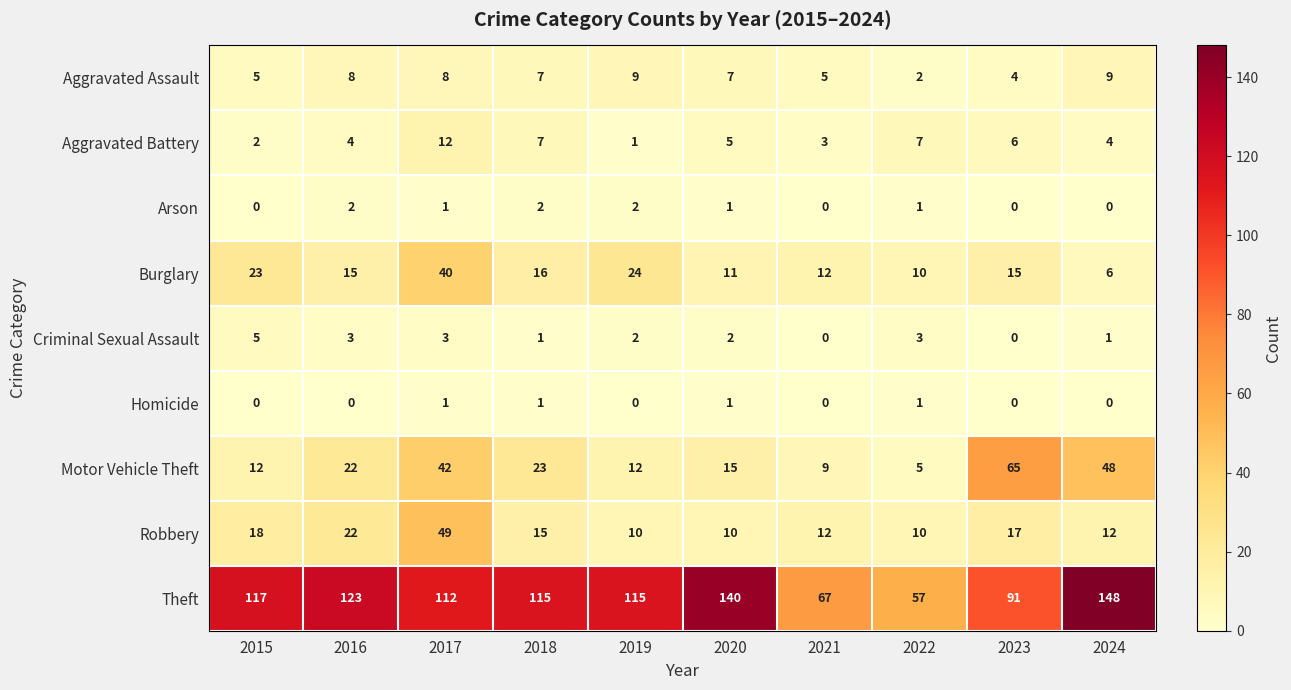

True or false: Criminal Sexual Assault has a value of 1 at 2018.

True